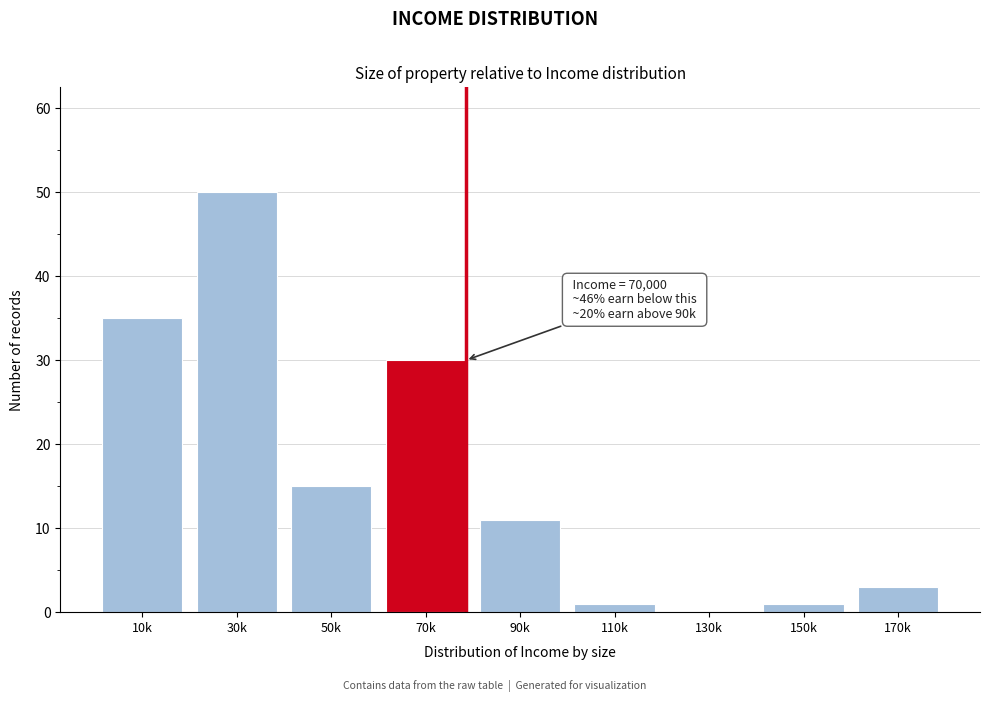

Reading left to right, transcribe all the data shown in this chart.

10k=35	30k=50	50k=15	70k=30	90k=11	110k=1	130k=0	150k=1	170k=3